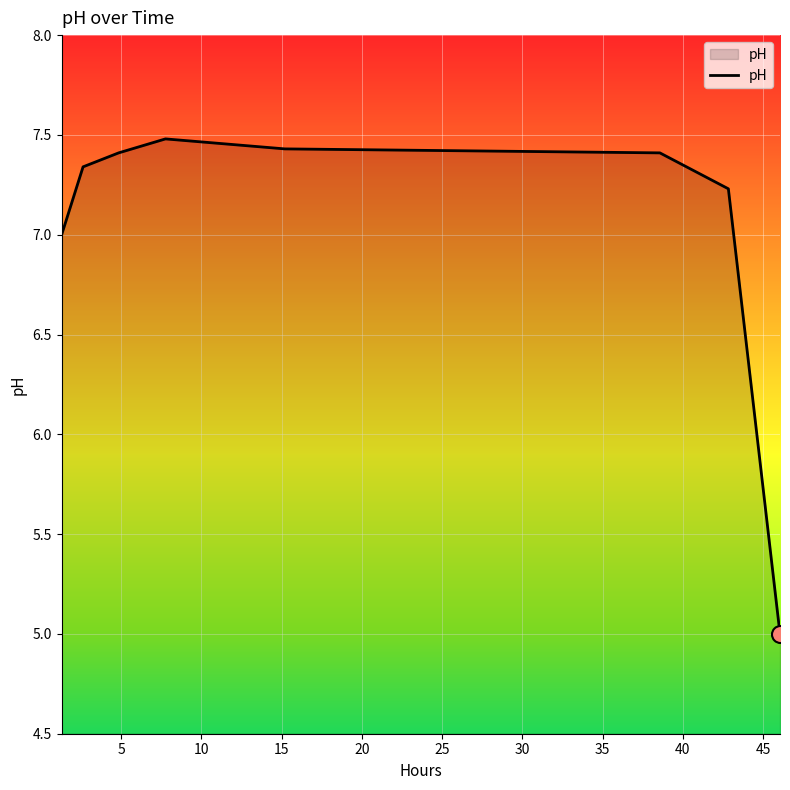

True or false: the data has more than 0 interior local peaks.

True